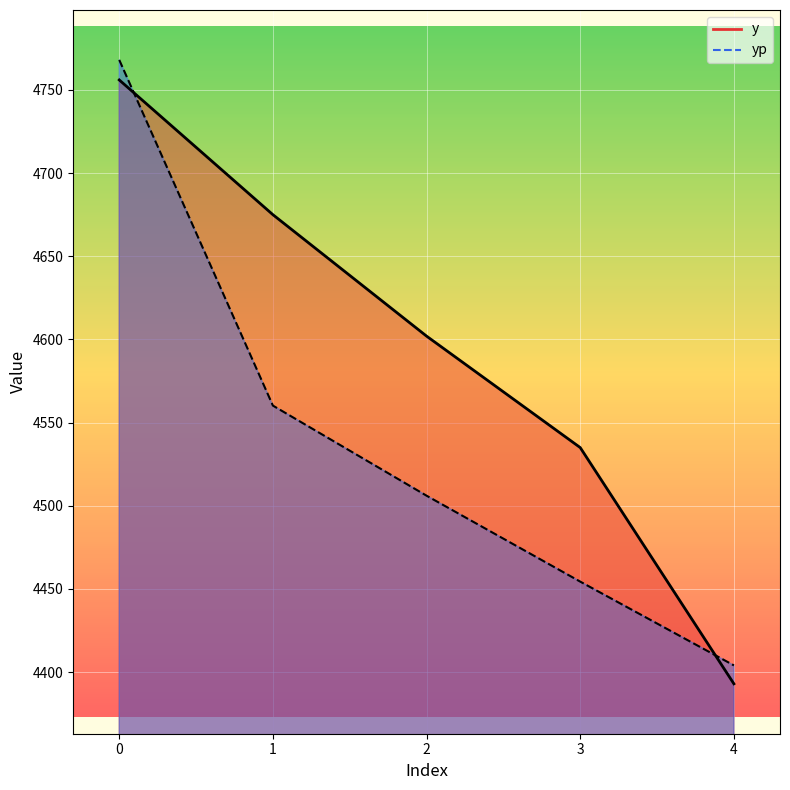

What is the sum of all yp values?

22692.9